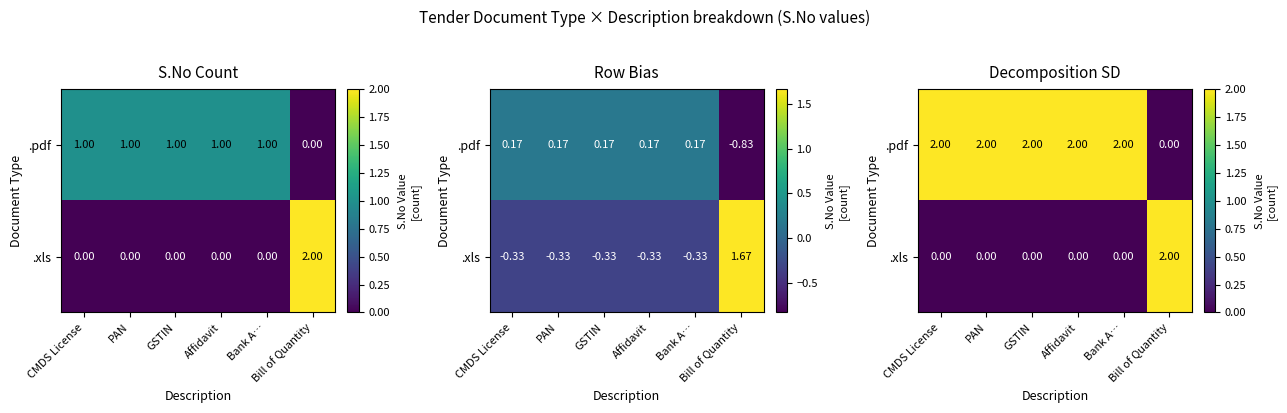

Is the value of .xls at GSTIN greater than the value of .pdf at Bill of Quantity?

No